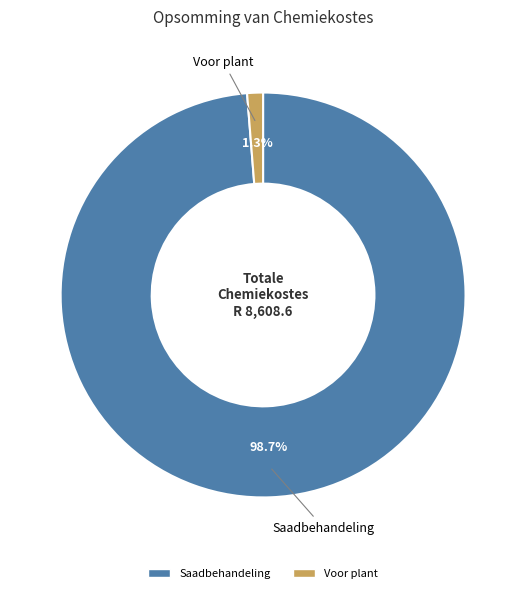

Is there any slice that represents more than half of the pie?

Yes